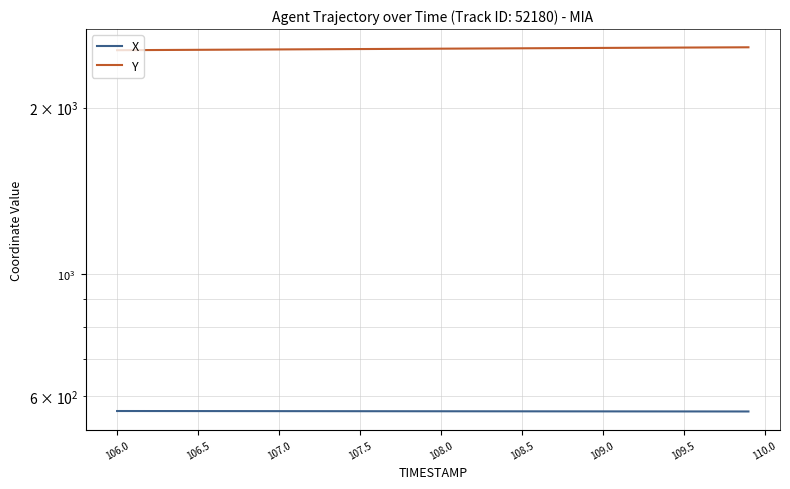

What is the average value of the Y series?

2557.5